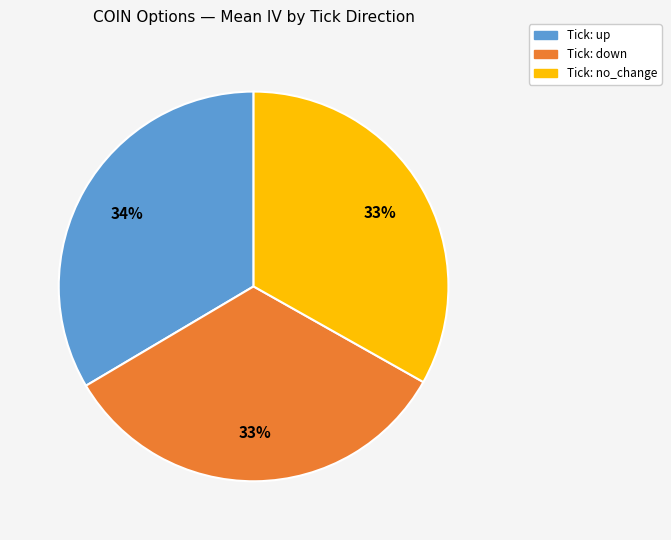

How many slices are in this pie chart?

3